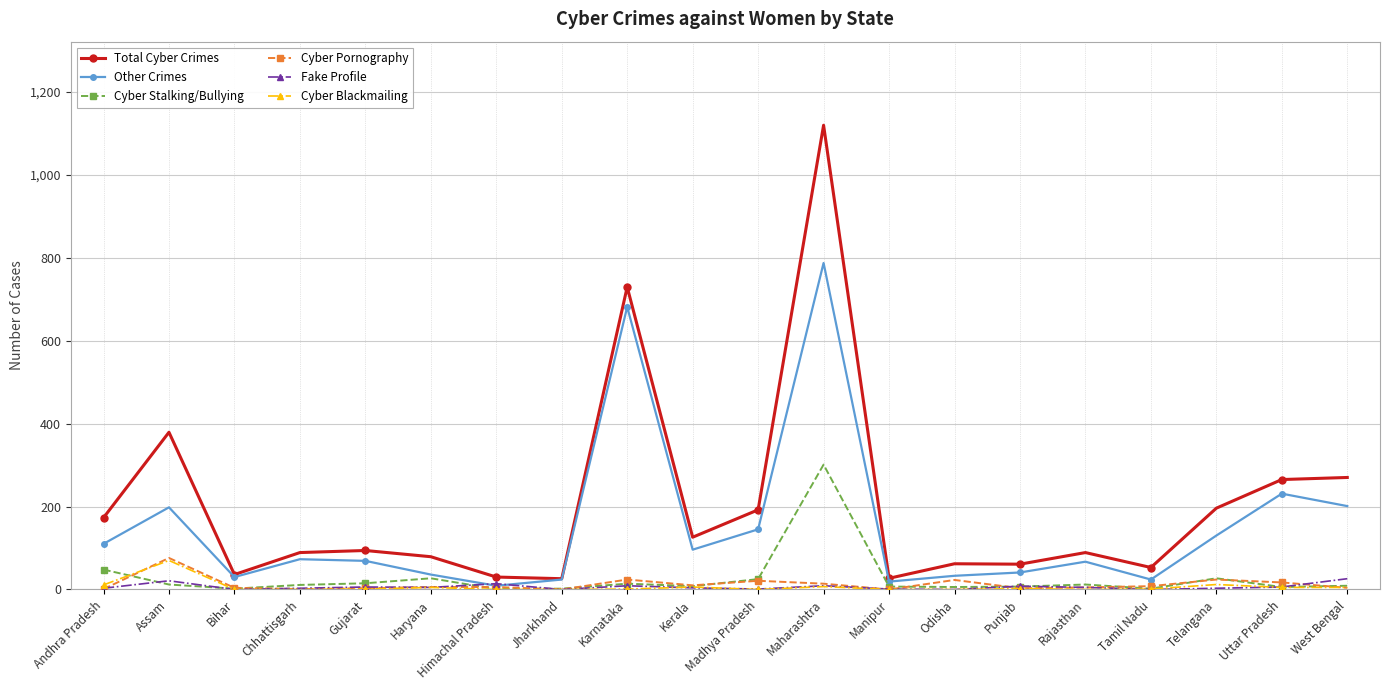

What is the lowest value of the Cyber Stalking/Bullying series?

1